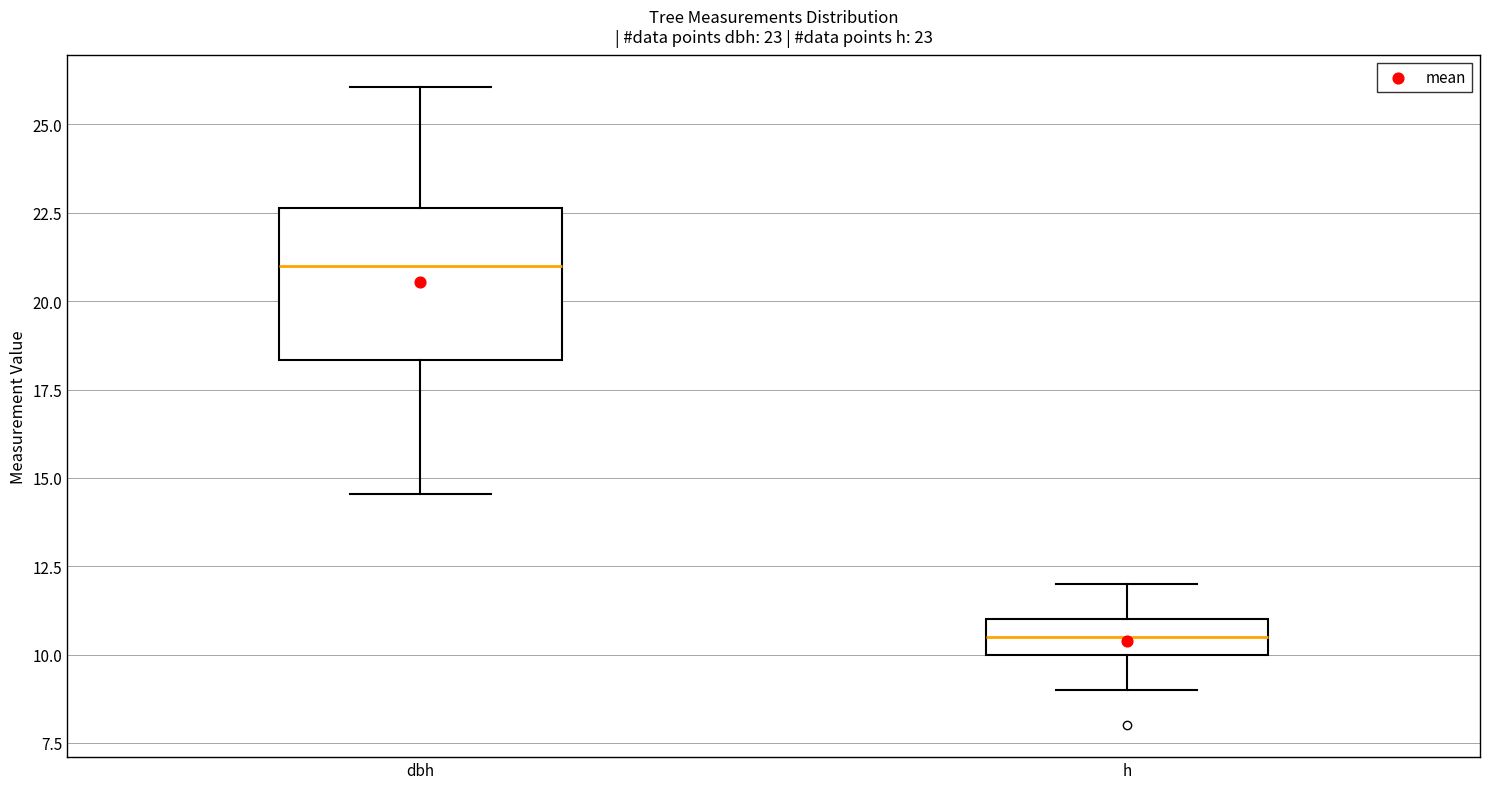

Which box has the highest median line?

dbh